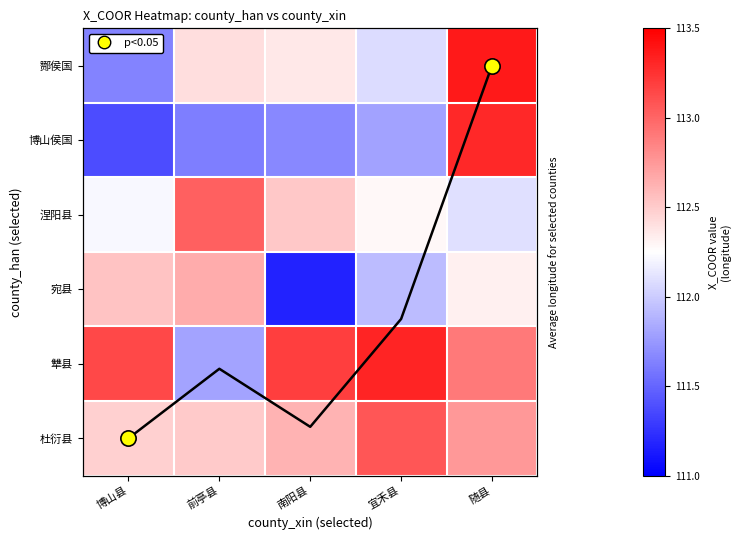

Which series has the largest total across all categories?

犨县